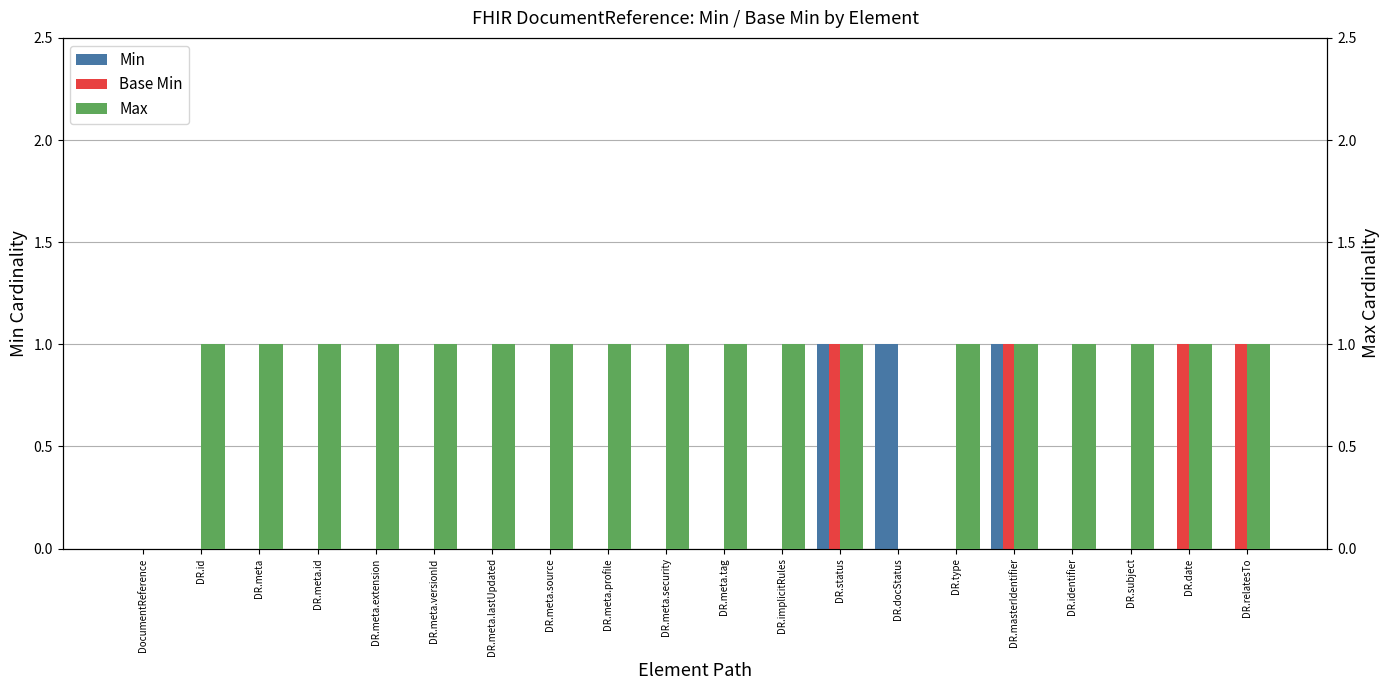

At which label is Base Min closest to 0?

DocumentReference